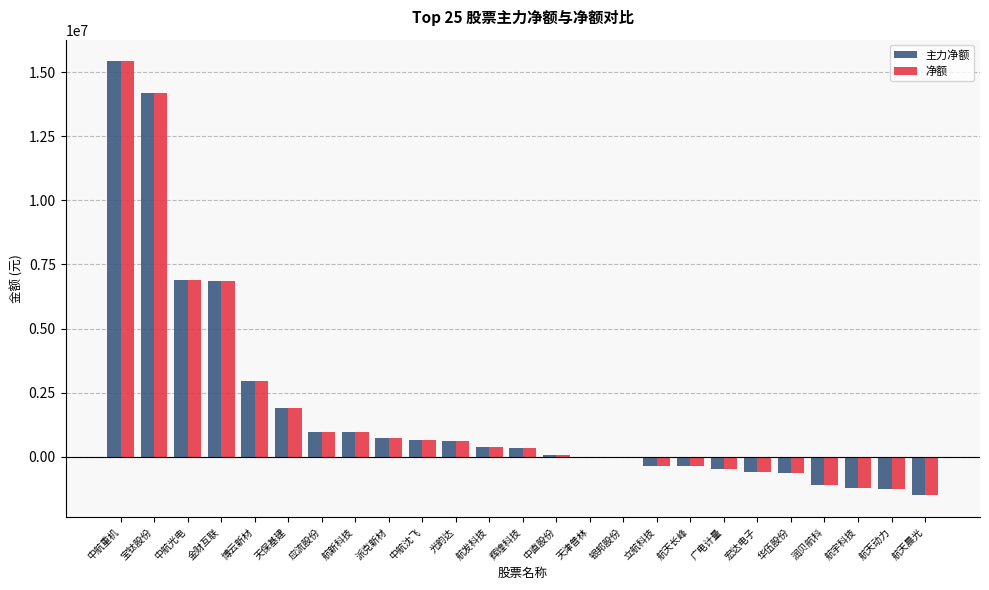

What is the sum of the 主力净额 values at 中航光电 and 华伍股份?

6251741